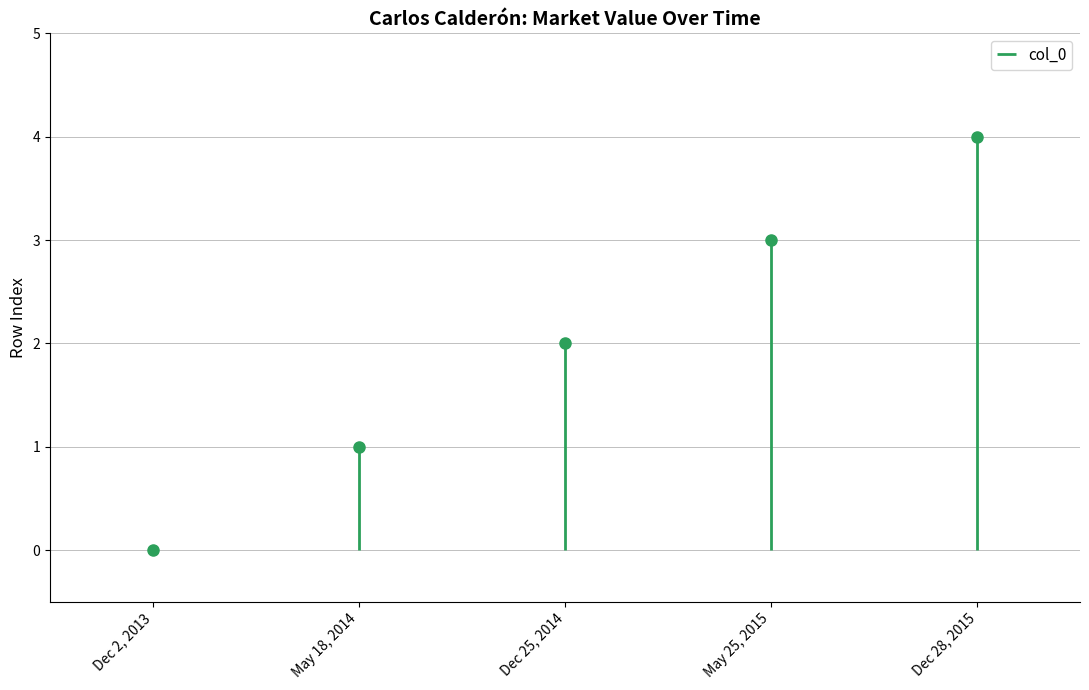

How many lines are shown in the chart?

1